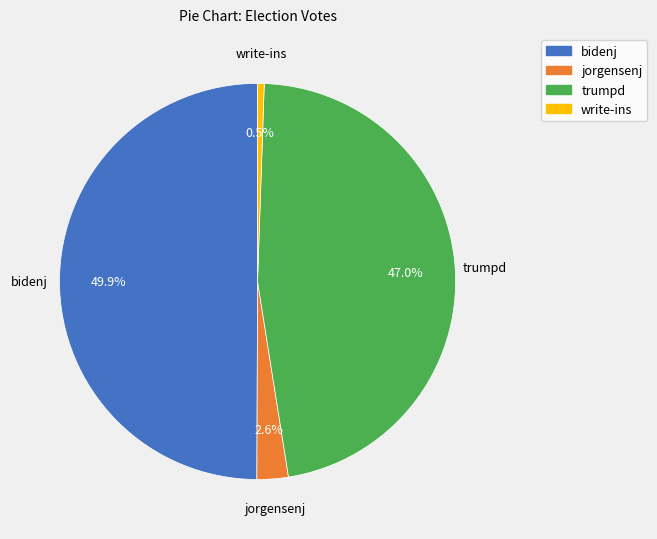

To the nearest percent, what is the difference between the write-ins and trumpd slice percentages?

46%